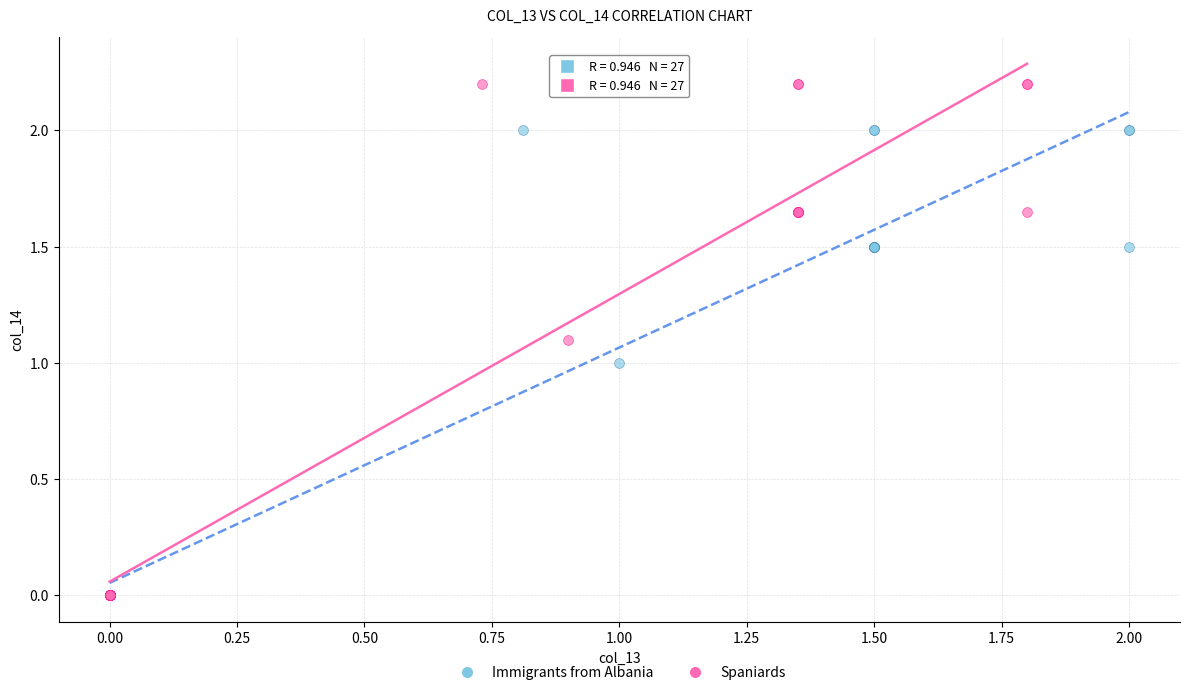

Which series contains the highest Y value?

Spaniards